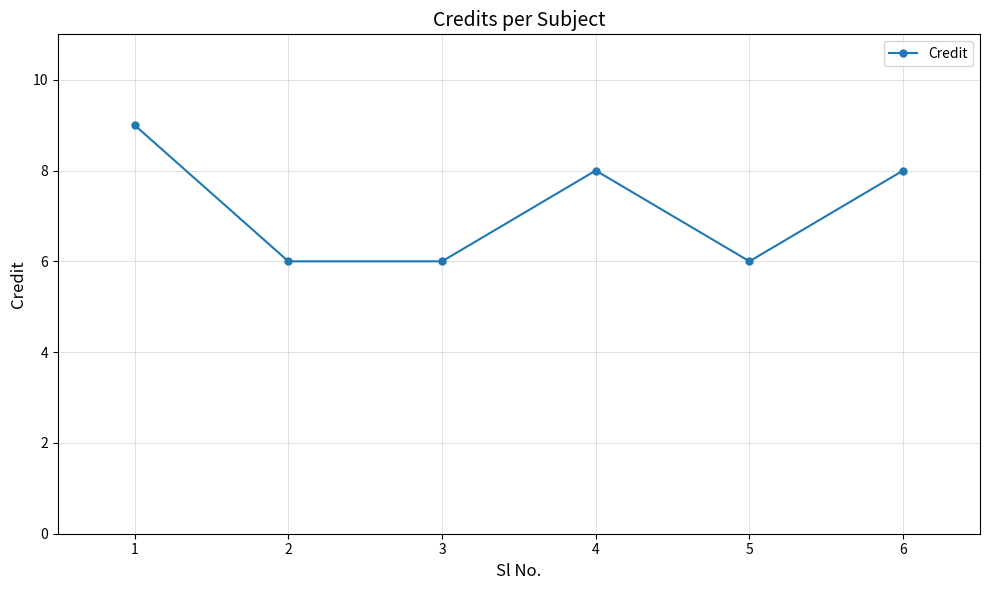

What is the smallest value displayed?

6